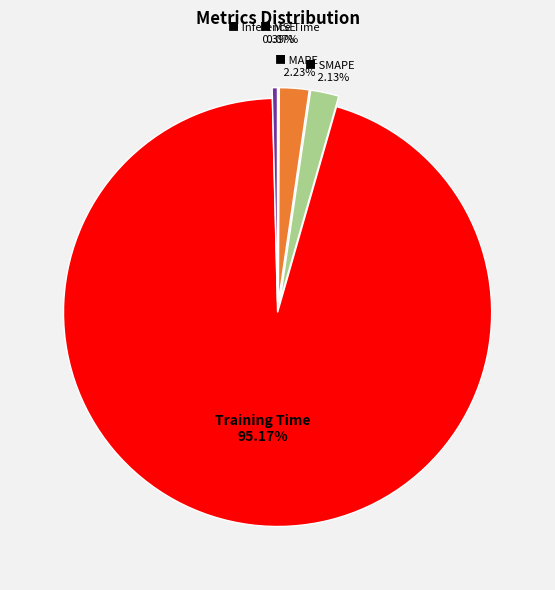

Does any single category account for the majority?

Yes